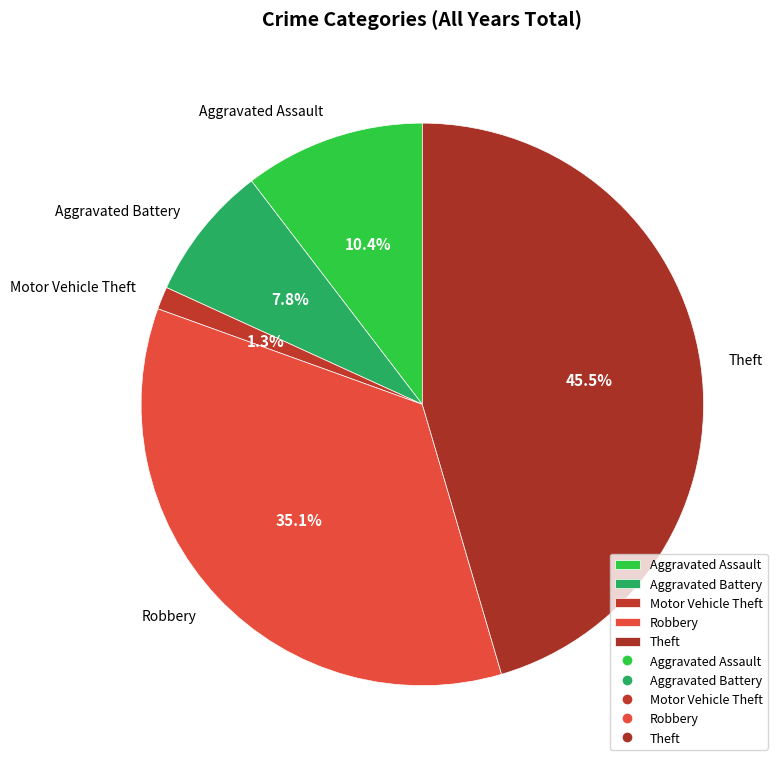

Which has a higher value, Robbery or Aggravated Assault?

Robbery